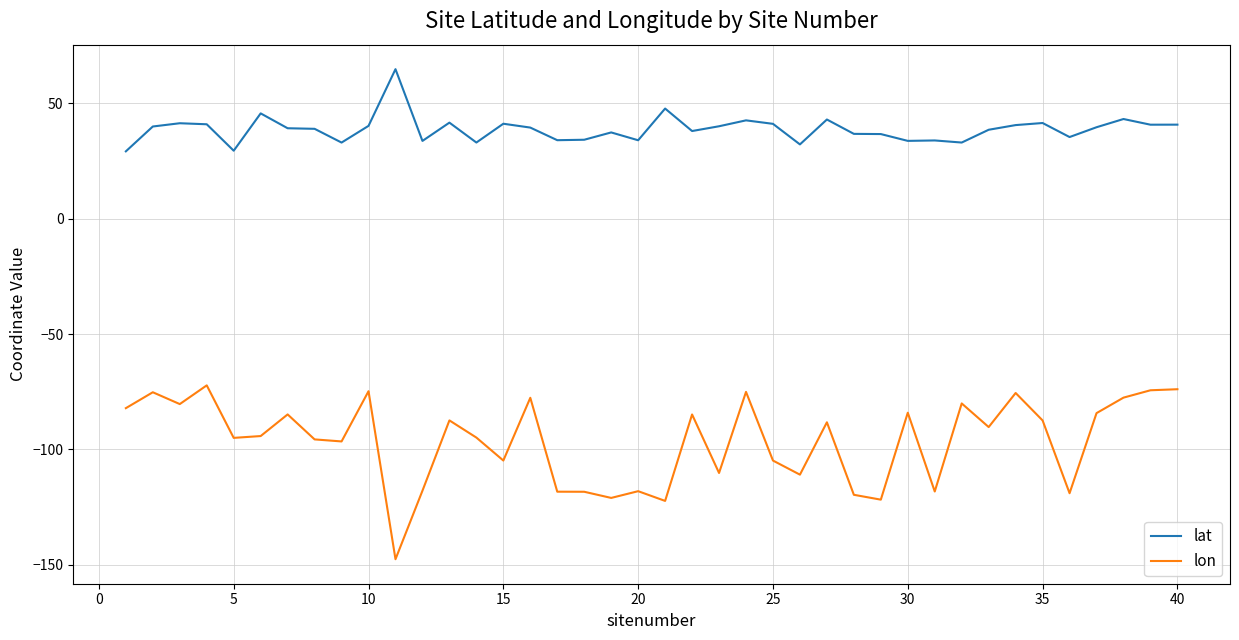

Rank the series by their maximum value, from highest to lowest.

lat, lon